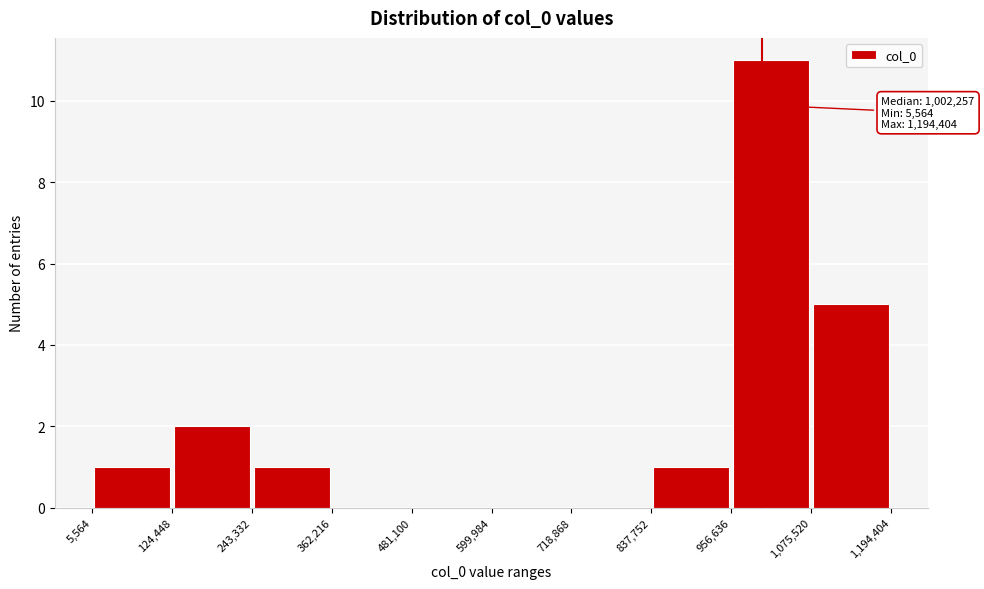

Which range on the x-axis has the tallest bar?

956,636 to 1,075,520